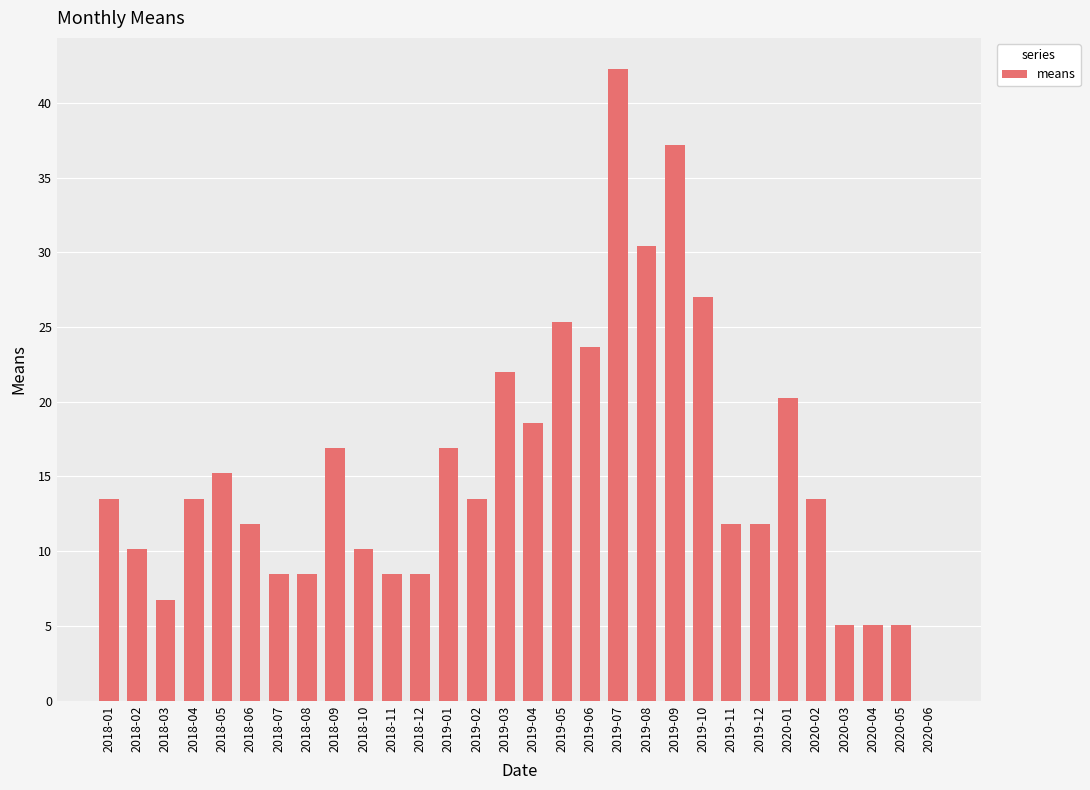

At which category does the chart reach its peak across all series?

2019-07